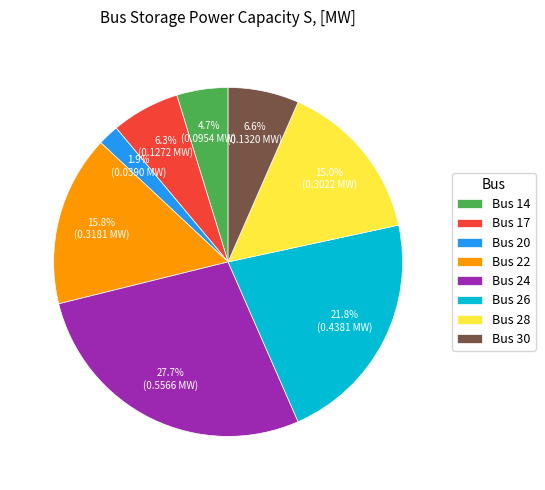

What is the largest slice in the pie chart?

Bus 24